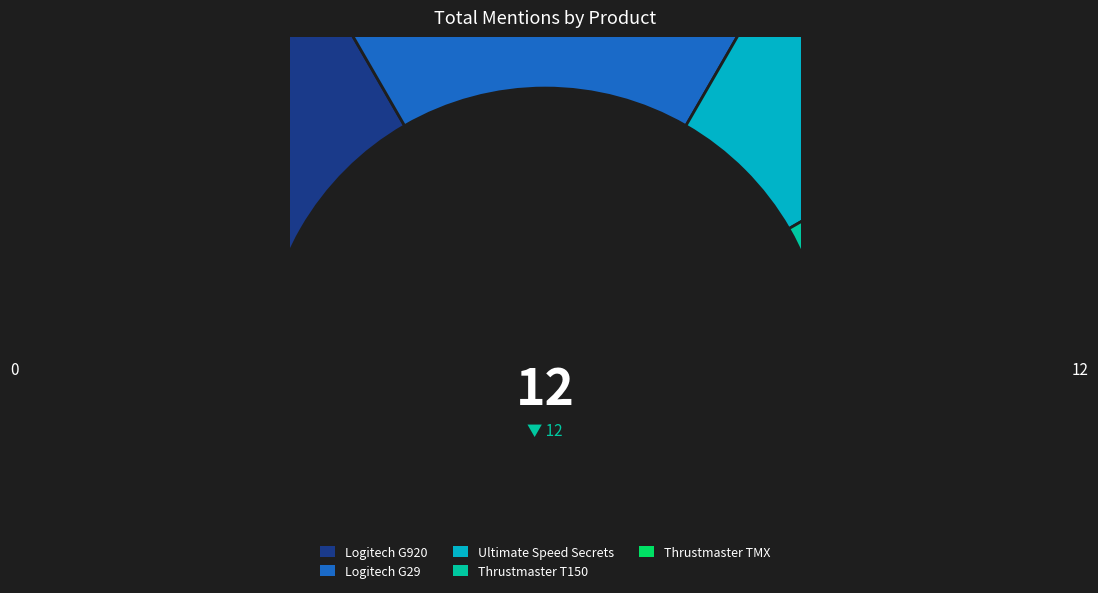

Approximately how many times larger is the value at Thrustmaster TMX compared to Logitech G29?

0.2